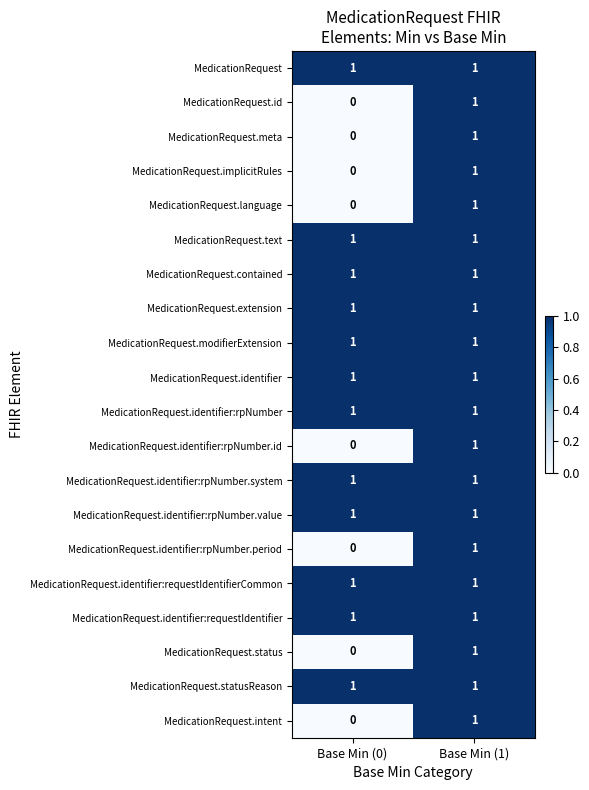

What is the total value across all series at Base Min (0)?

12